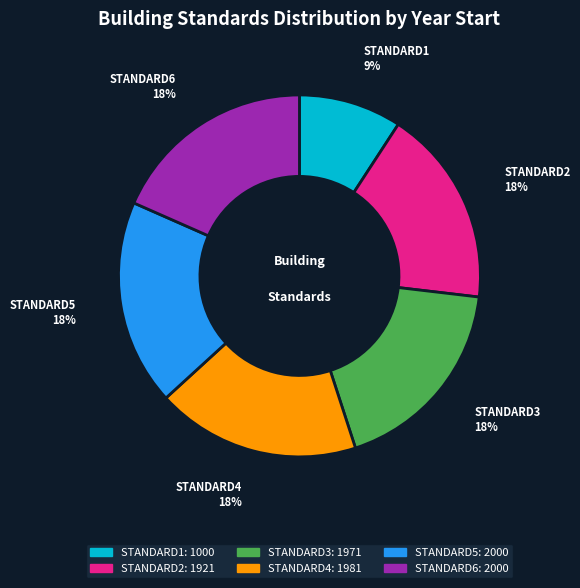

Combined, do STANDARD6 and STANDARD3 account for over 50%?

No